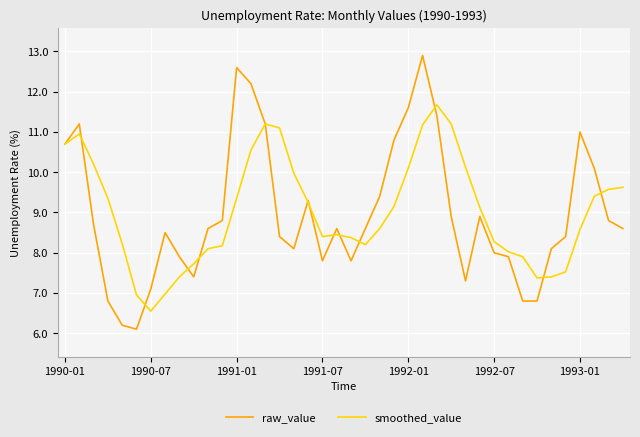

Rank the series by their maximum value, from lowest to highest.

smoothed_value, raw_value